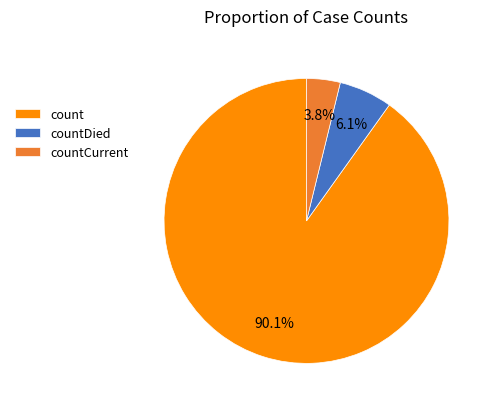

To the nearest percent, what is the difference between the largest and smallest slice percentages?

86%